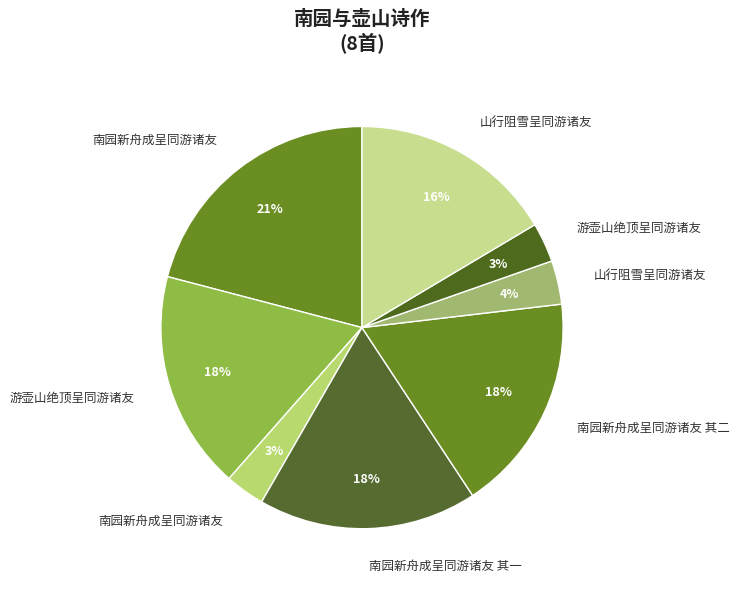

Count the number of slices in the pie.

8